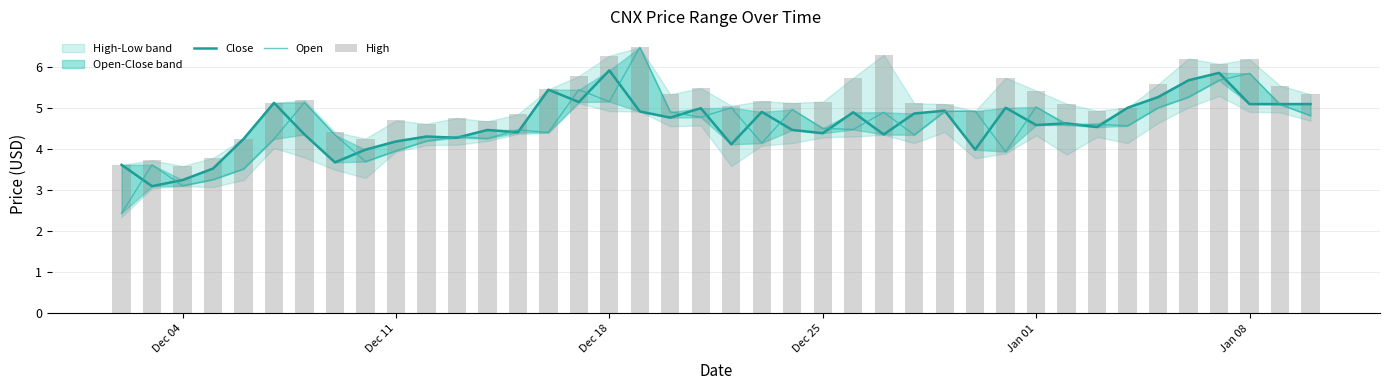

Is it true that Close equals 7.7 at 38?

False